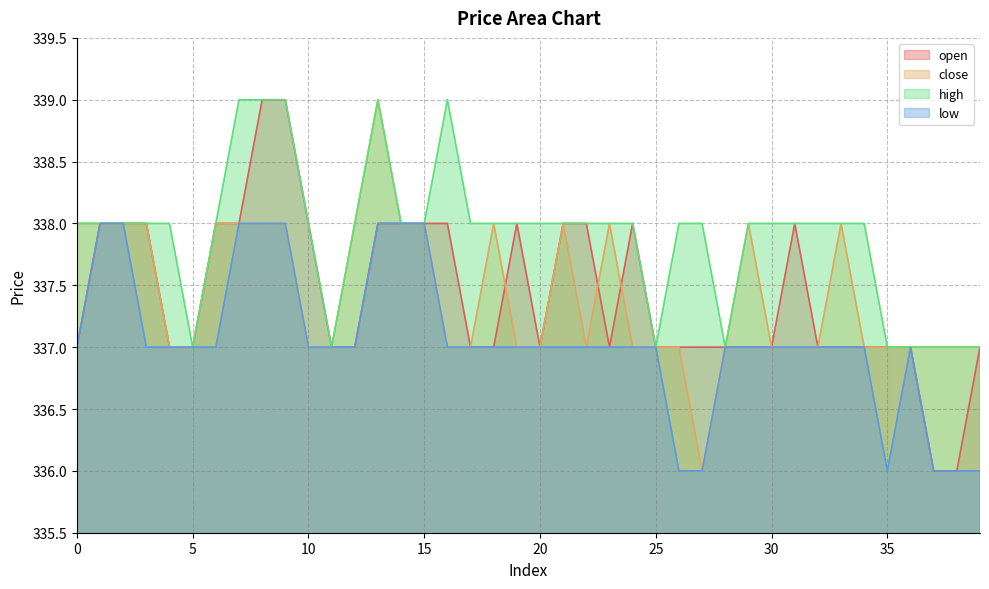

How many lines are shown in the chart?

4